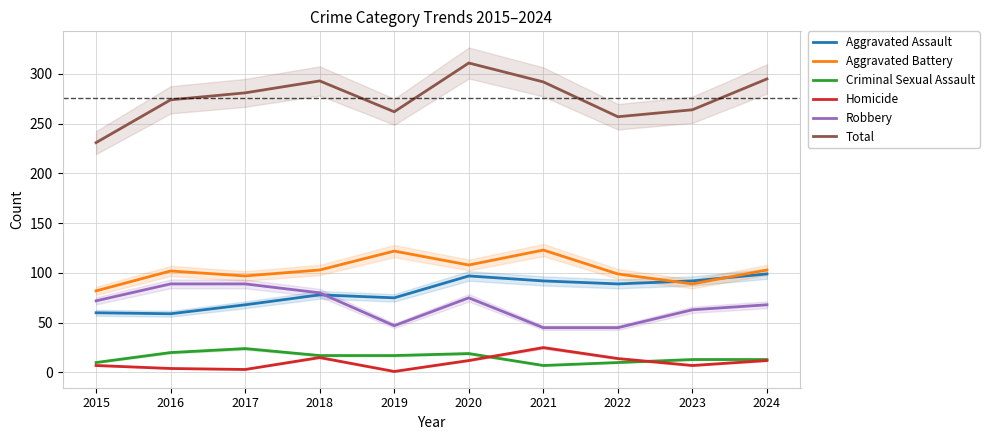

Reading left to right, transcribe all the data shown in this chart.

Aggravated Assault: 60	59	68	78	75	97	92	89	92	99
Aggravated Battery: 82	102	97	103	122	108	123	99	89	103
Criminal Sexual Assault: 10	20	24	17	17	19	7	10	13	13
Homicide: 7	4	3	15	1	12	25	14	7	12
Robbery: 72	89	89	80	47	75	45	45	63	68
Total: 231	274	281	293	262	311	292	257	264	295